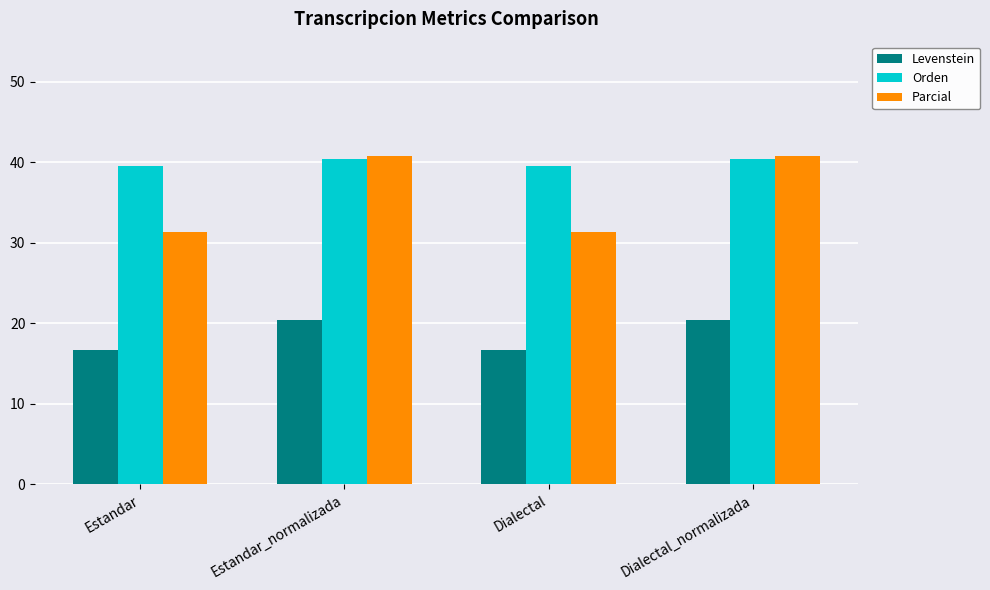

The value of Parcial at Dialectal is 7.6. True or false?

False